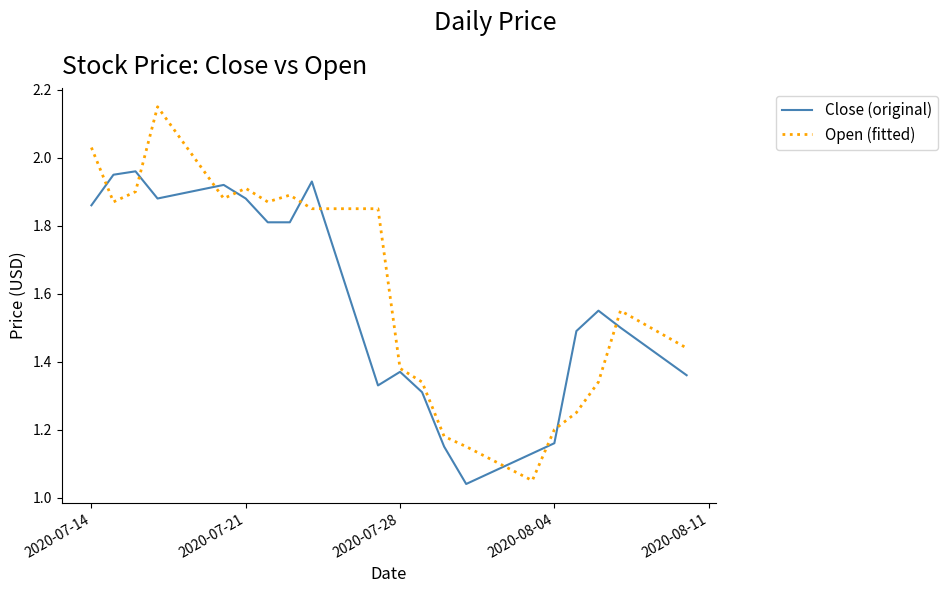

Which series has the widest spread of values?

Open (fitted)